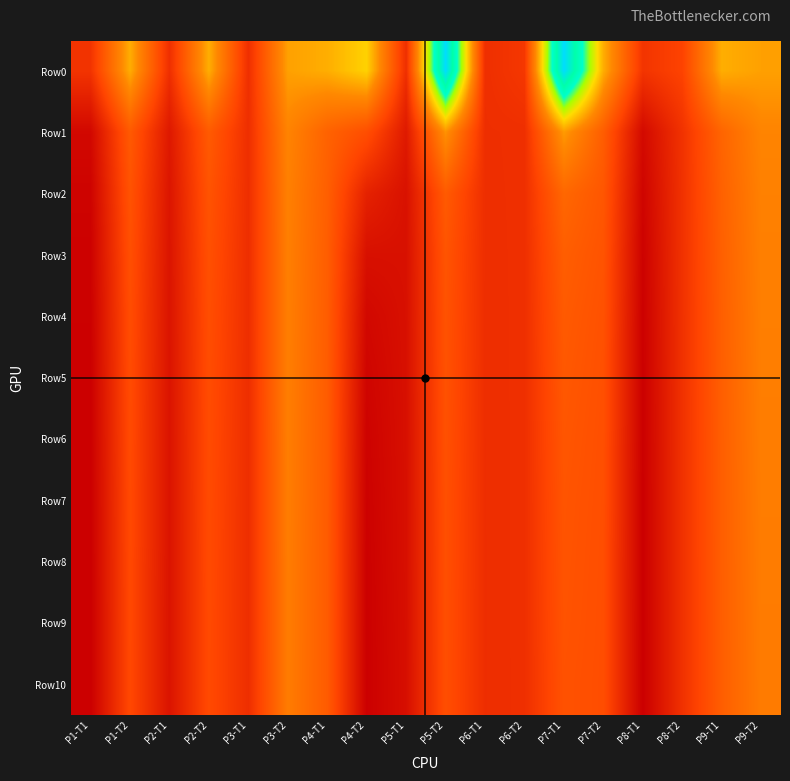

List the series in order of their peak value, highest first.

Row0, Row1, Row2, Row3, Row4, Row5, Row6, Row7, Row8, Row9, Row10